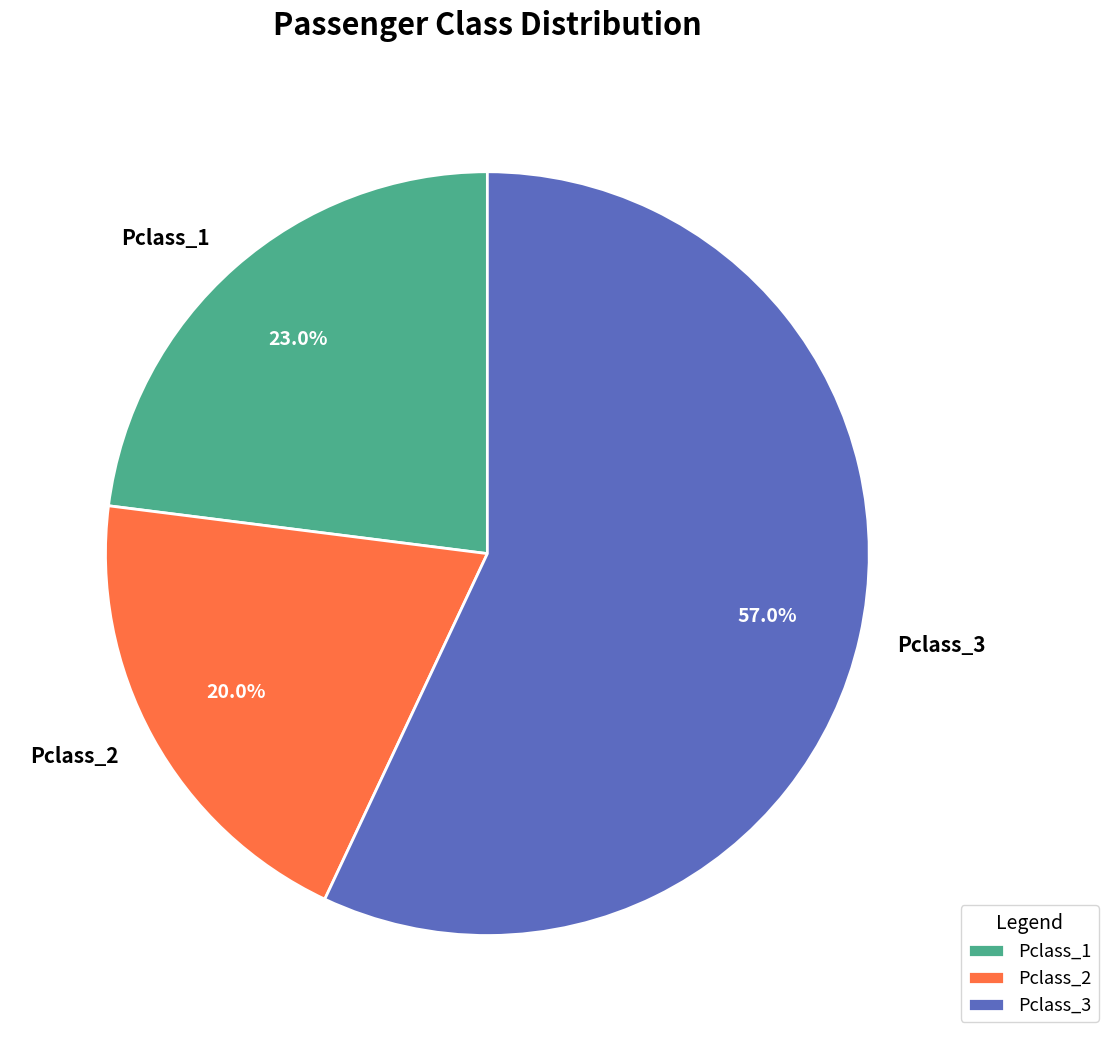

Does Pclass_1 represent more than half of the total?

No